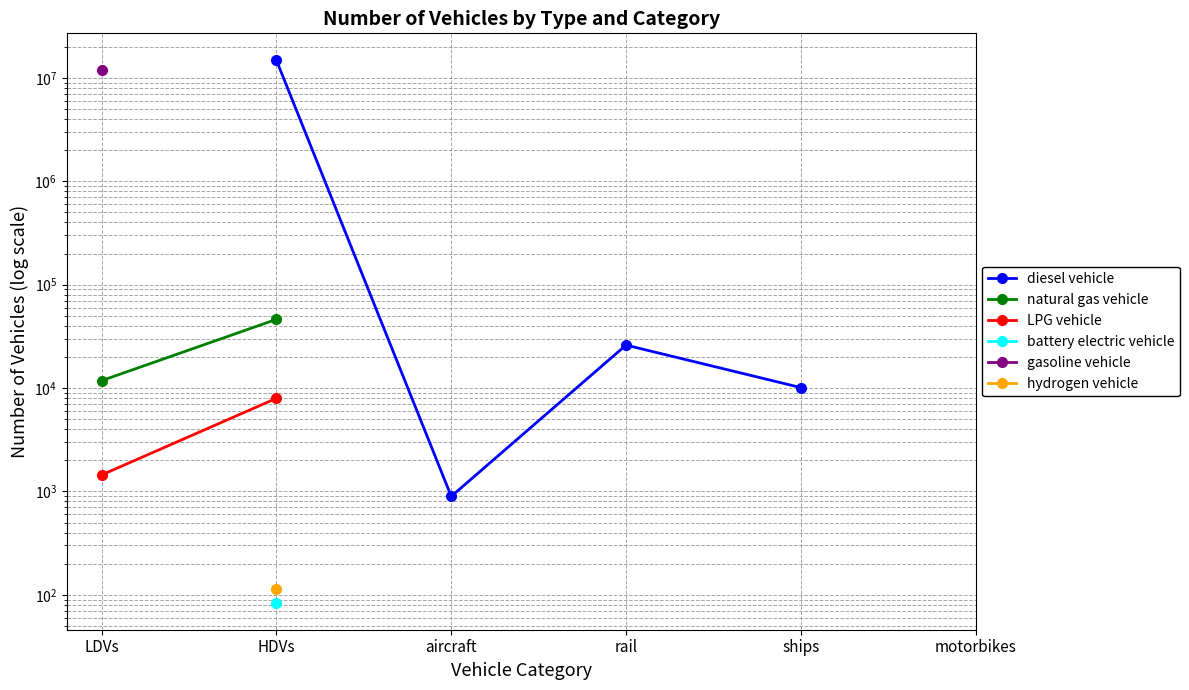

True or false: LPG vehicle and battery electric vehicle cross at least once.

False